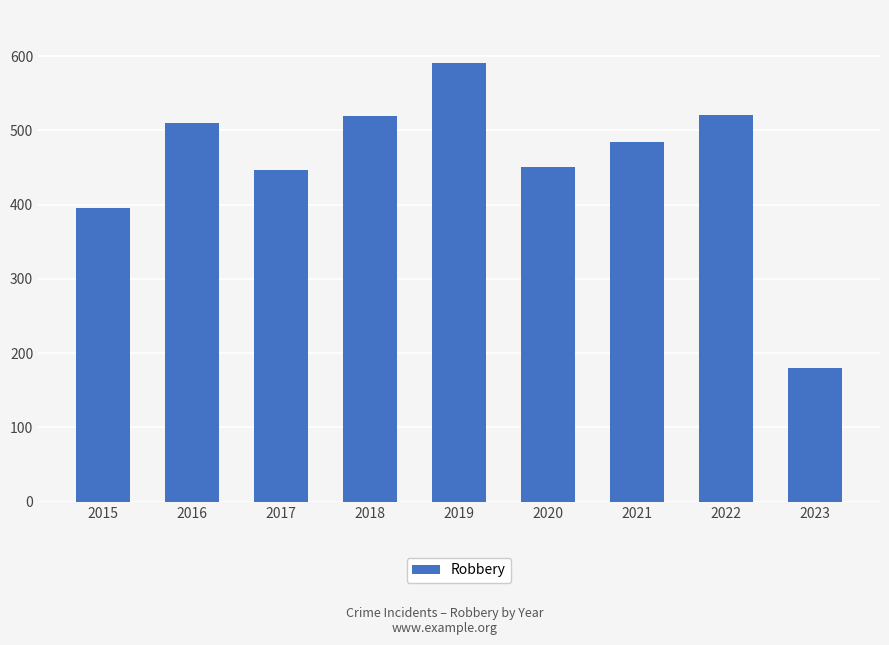

What is the value of the 3rd bar from the left?

446